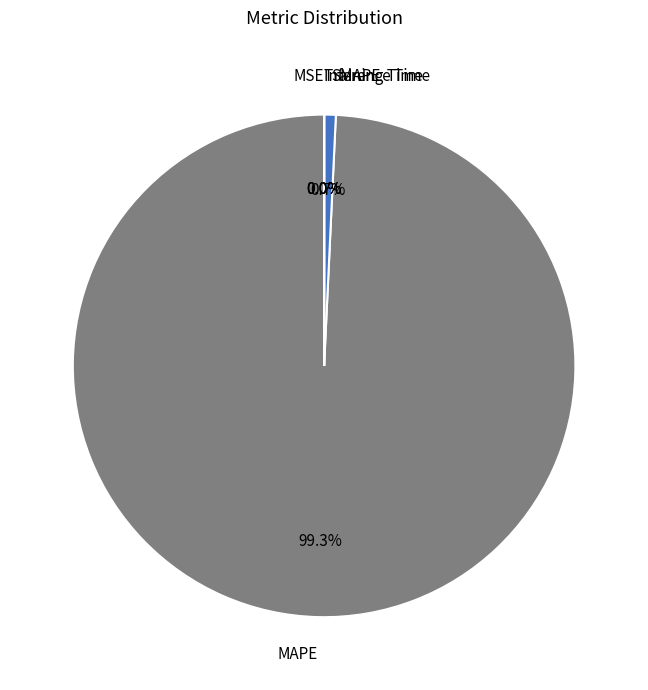

What is the largest slice in the pie chart?

MAPE